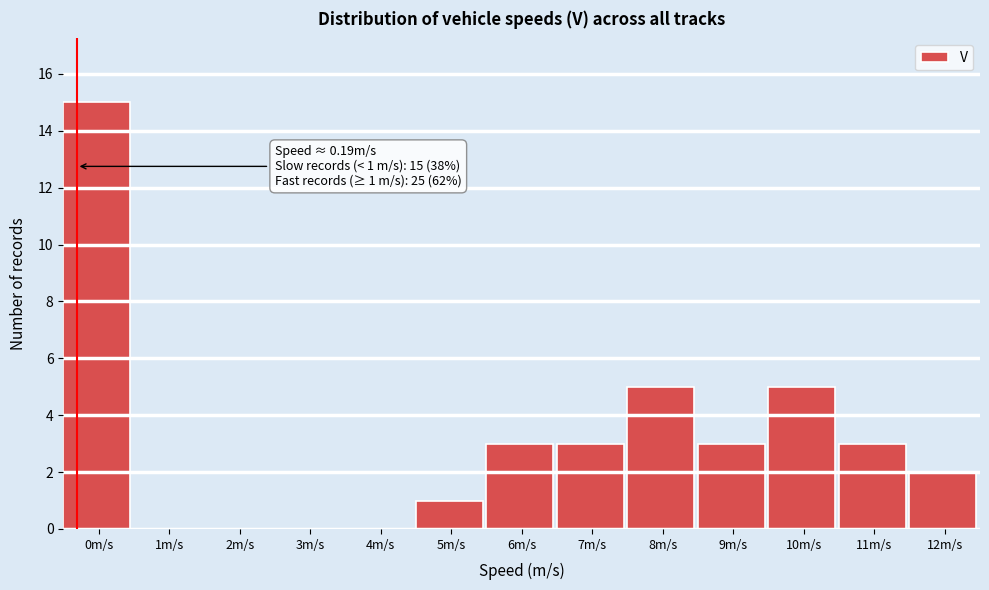

Reading right to left, list all the values displayed in this chart.

12m/s=2	11m/s=3	10m/s=5	9m/s=3	8m/s=5	7m/s=3	6m/s=3	5m/s=1	4m/s=0	3m/s=0	2m/s=0	1m/s=0	0m/s=15